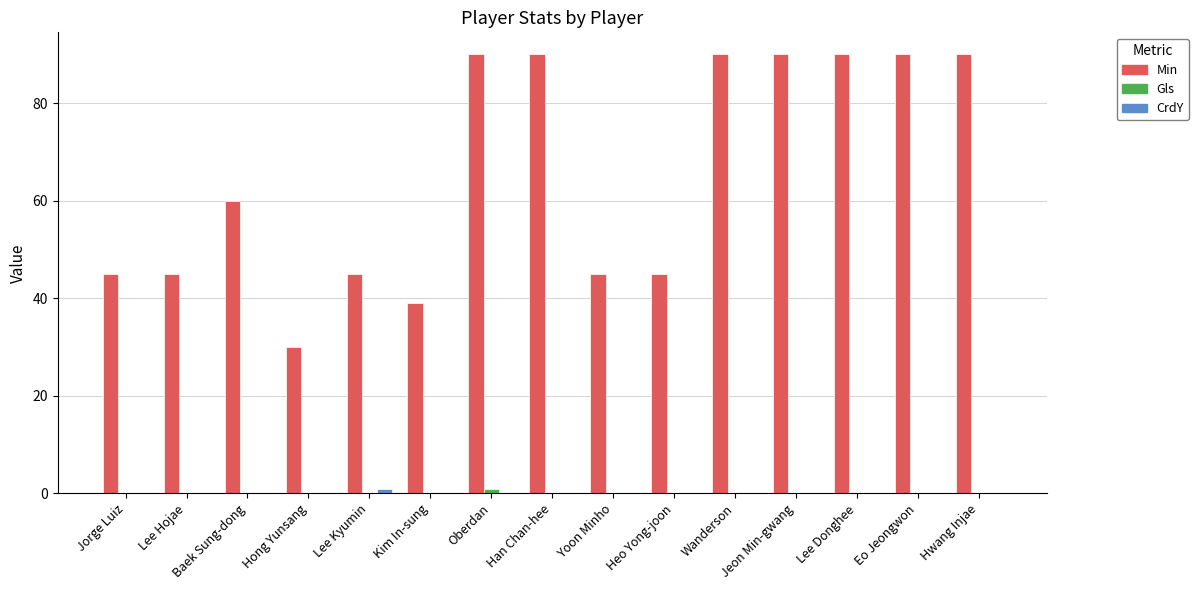

What is the total value across all series at Yoon Minho?

45